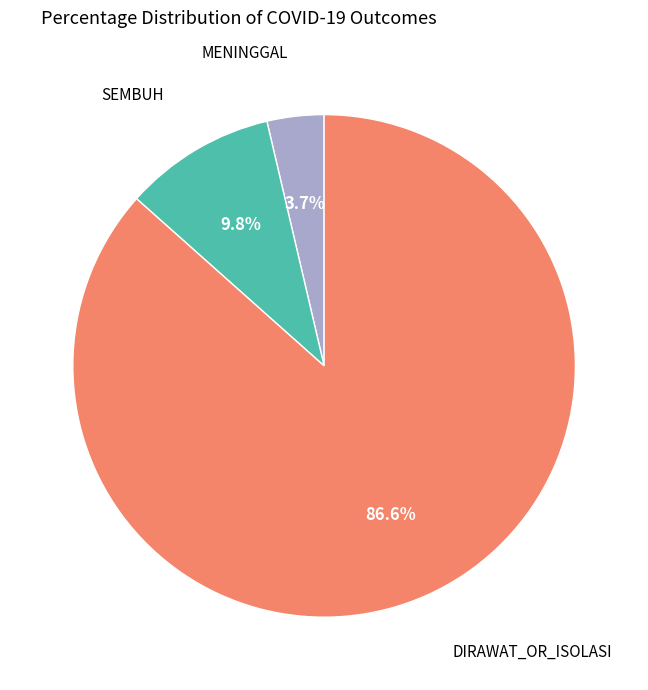

Is there any slice that represents more than half of the pie?

Yes